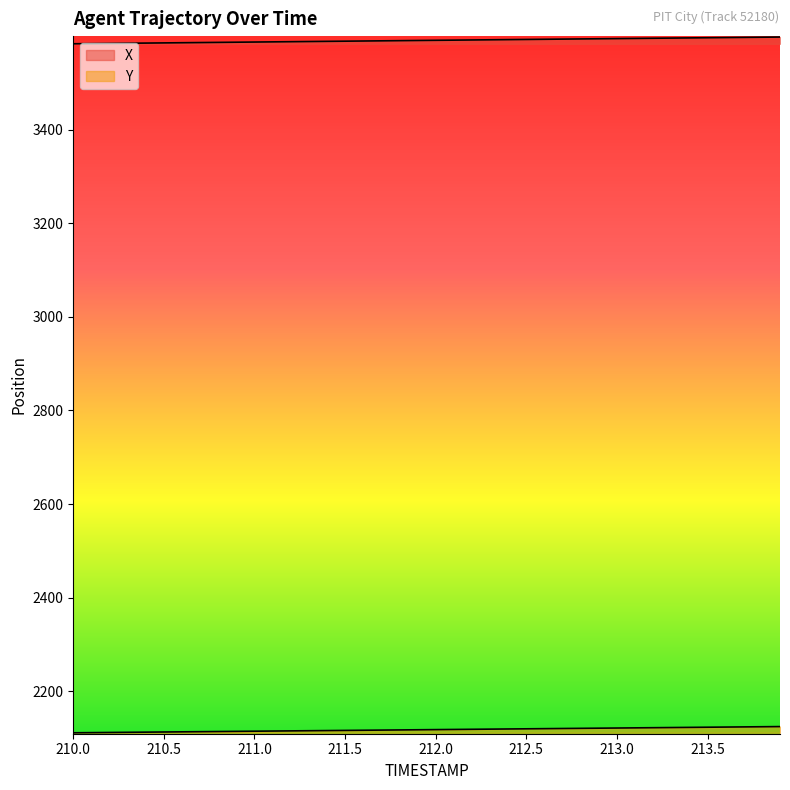

Reading right to left, extract all data points from this chart.

X: 213.9=3597.8	213.8=3597.4	213.7=3597.0	213.6=3596.7	213.5=3596.3	213.4=3595.9	213.3=3595.6	213.2=3595.2	213.1=3594.8	213.0=3594.4	212.9=3594.1	212.8=3593.7	212.7=3593.3	212.6=3593.0	212.5=3592.6	212.4=3592.2	212.3=3591.9	212.2=3591.5	212.1=3591.1	212.0=3590.8	211.9=3590.4	211.8=3590.0	211.7=3589.7	211.6=3589.3	211.5=3588.9	211.4=3588.6	211.3=3588.2	211.2=3587.8	211.1=3587.5	211.0=3587.1	210.9=3586.7	210.8=3586.3	210.7=3586.0	210.6=3585.6	210.5=3585.2	210.4=3584.9	210.3=3584.5	210.2=3584.1	210.1=3583.8	210.0=3583.4
Y: 213.9=2124.7	213.8=2124.3	213.7=2124.0	213.6=2123.7	213.5=2123.3	213.4=2123.0	213.3=2122.6	213.2=2122.3	213.1=2121.9	213.0=2121.6	212.9=2121.3	212.8=2120.9	212.7=2120.6	212.6=2120.2	212.5=2119.9	212.4=2119.6	212.3=2119.2	212.2=2118.9	212.1=2118.5	212.0=2118.2	211.9=2117.9	211.8=2117.5	211.7=2117.2	211.6=2116.8	211.5=2116.5	211.4=2116.2	211.3=2115.8	211.2=2115.5	211.1=2115.2	211.0=2114.8	210.9=2114.5	210.8=2114.1	210.7=2113.8	210.6=2113.4	210.5=2113.1	210.4=2112.8	210.3=2112.4	210.2=2112.1	210.1=2111.8	210.0=2111.4